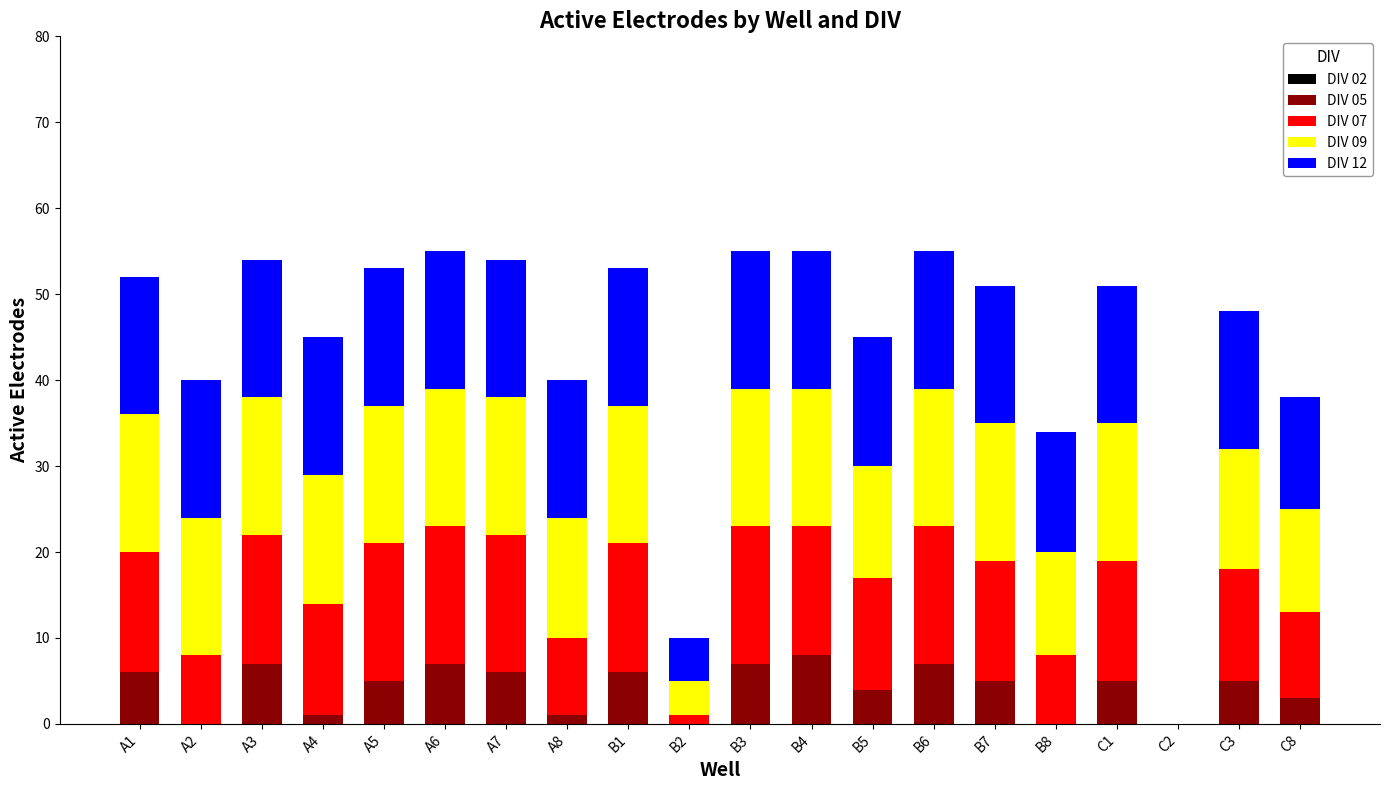

True or false: DIV 05 has a value of 2 at A3.

False